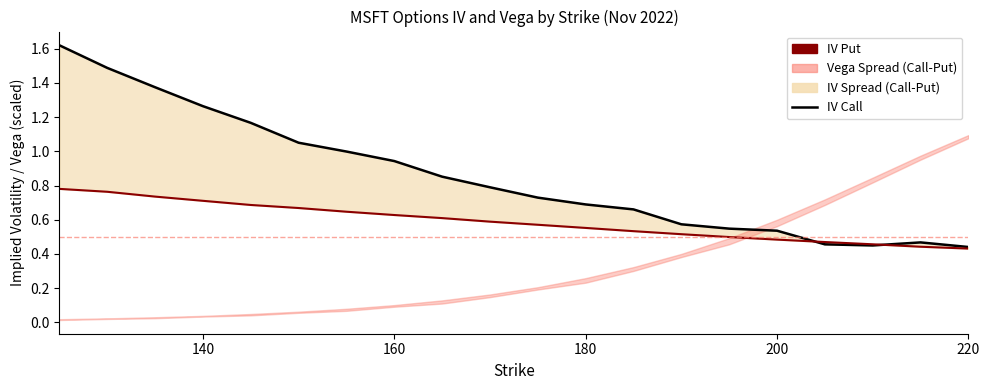

Reading left to right, extract all data points from this chart.

IV Call: 1.6	1.5	1.4	1.3	1.2	1.1	1.0	0.9	0.9	0.8	0.7	0.7	0.7	0.6	0.5	0.5	0.5	0.5	0.5	0.4
IV Put: 0.8	0.8	0.7	0.7	0.7	0.7	0.6	0.6	0.6	0.6	0.6	0.6	0.5	0.5	0.5	0.5	0.5	0.5	0.4	0.4